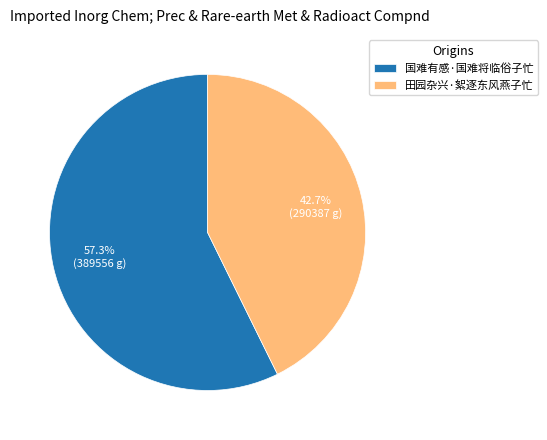

Count the number of slices in the pie.

2